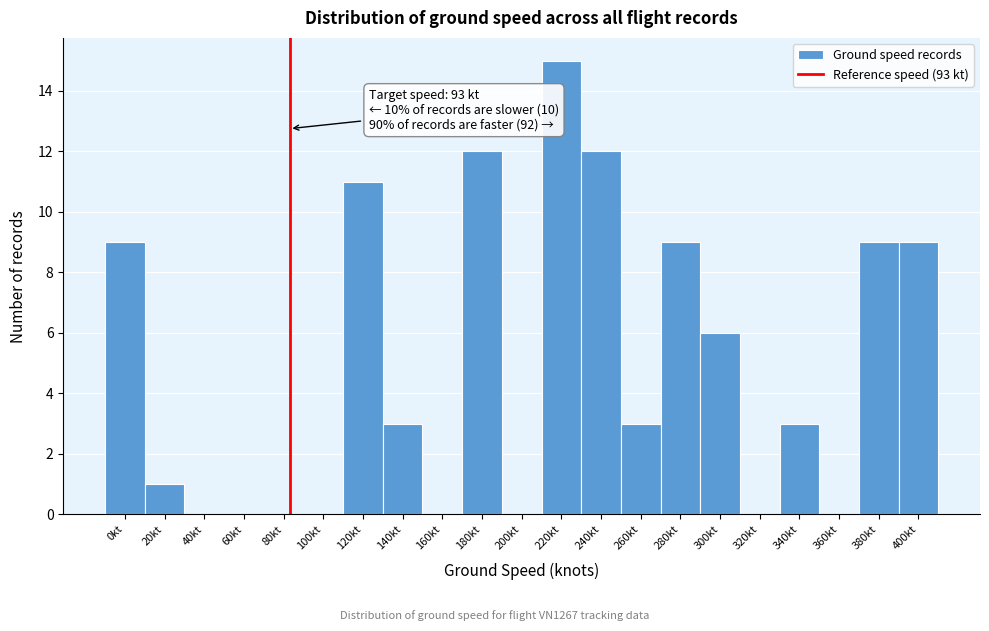

Reading right to left, list all the values displayed in this chart.

400kt=9	380kt=9	360kt=0	340kt=3	320kt=0	300kt=6	280kt=9	260kt=3	240kt=12	220kt=15	200kt=0	180kt=12	160kt=0	140kt=3	120kt=11	100kt=0	80kt=0	60kt=0	40kt=0	20kt=1	0kt=9